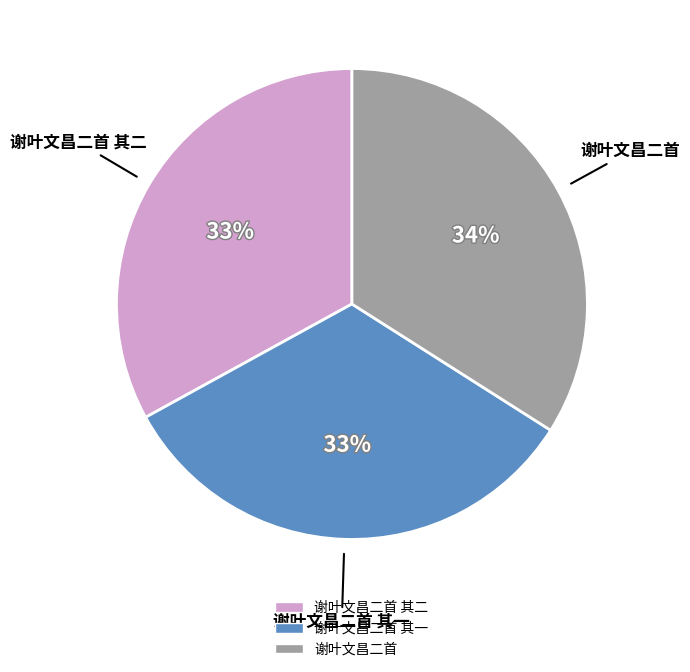

To the nearest percent, what is the average slice percentage?

33%